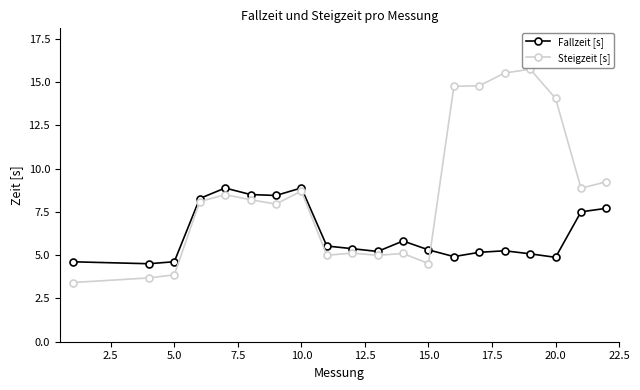

Does the chart have visible grid lines?

No